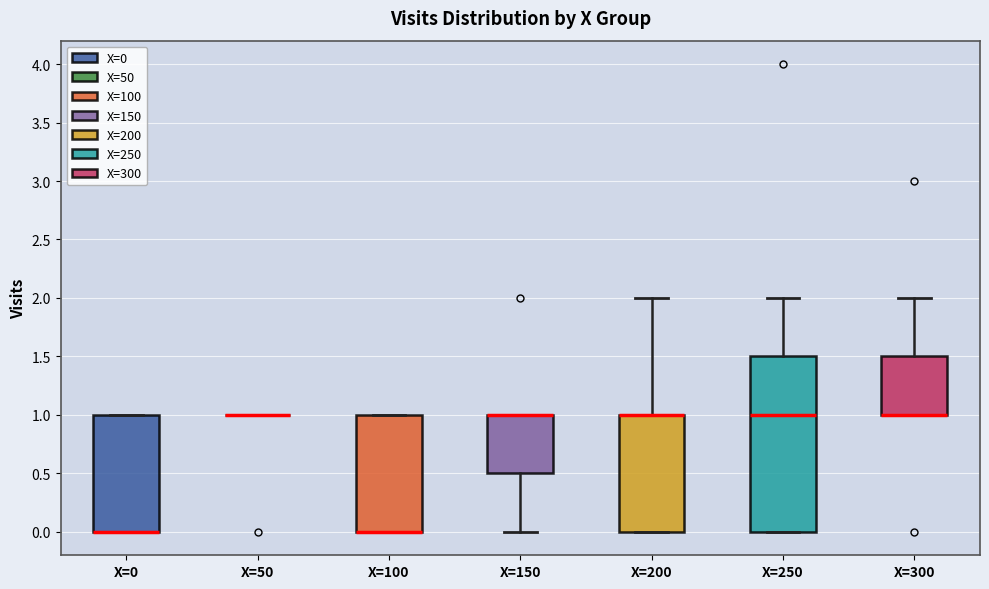

Reading left to right, transcribe this box plot: for each box, give where its median line is, the range the box spans, and where its two whiskers end, as read against the y-axis. The values are not printed on the chart, so give them approximately, as read against the axis.

X=0: median 0.0 (drawn on the box's lower edge), box 0.0 to 1.0, whiskers 0.0 to 1.0
X=50: box collapsed to a line at 1.0, whiskers 1.0 to 1.0
X=100: median 0.0 (drawn on the box's lower edge), box 0.0 to 1.0, whiskers 0.0 to 1.0
X=150: median 1.0 (drawn on the box's upper edge), box 0.5 to 1.0, whiskers 0.0 to 1.0
X=200: median 1.0 (drawn on the box's upper edge), box 0.0 to 1.0, whiskers 0.0 to 2.0
X=250: median 1.0, box 0.0 to 1.5, whiskers 0.0 to 2.0
X=300: median 1.0 (drawn on the box's lower edge), box 1.0 to 1.5, whiskers 1.0 to 2.0